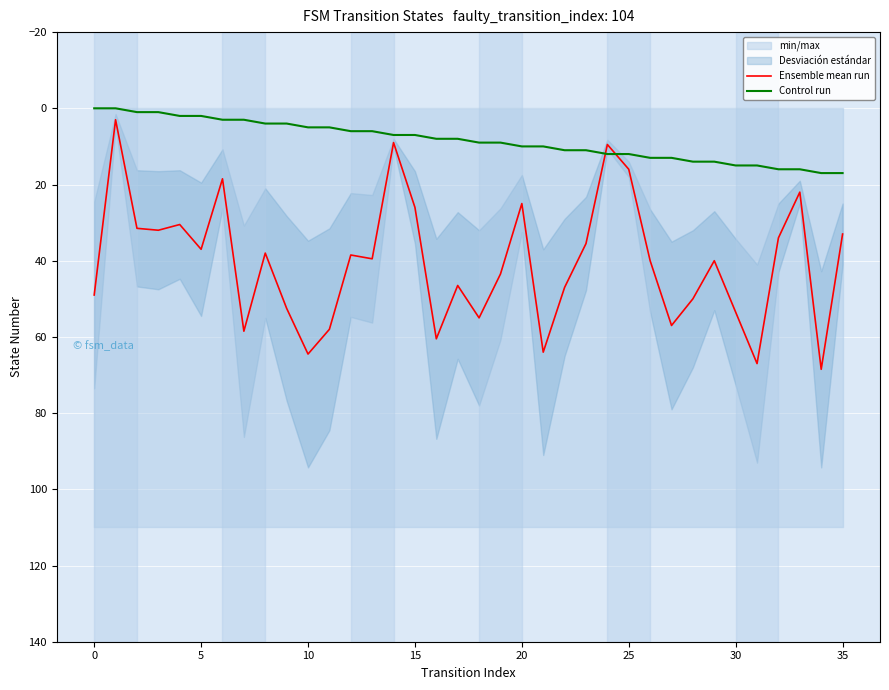

Which series has the largest total across all categories?

Ensemble mean run